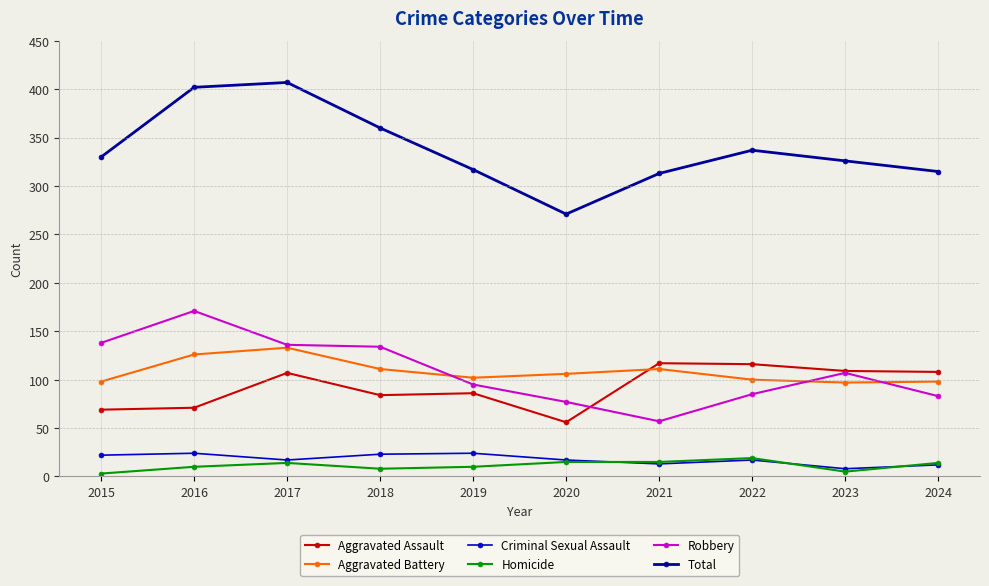

What are all the series names shown in the legend?

Aggravated Assault, Aggravated Battery, Criminal Sexual Assault, Homicide, Robbery, Total